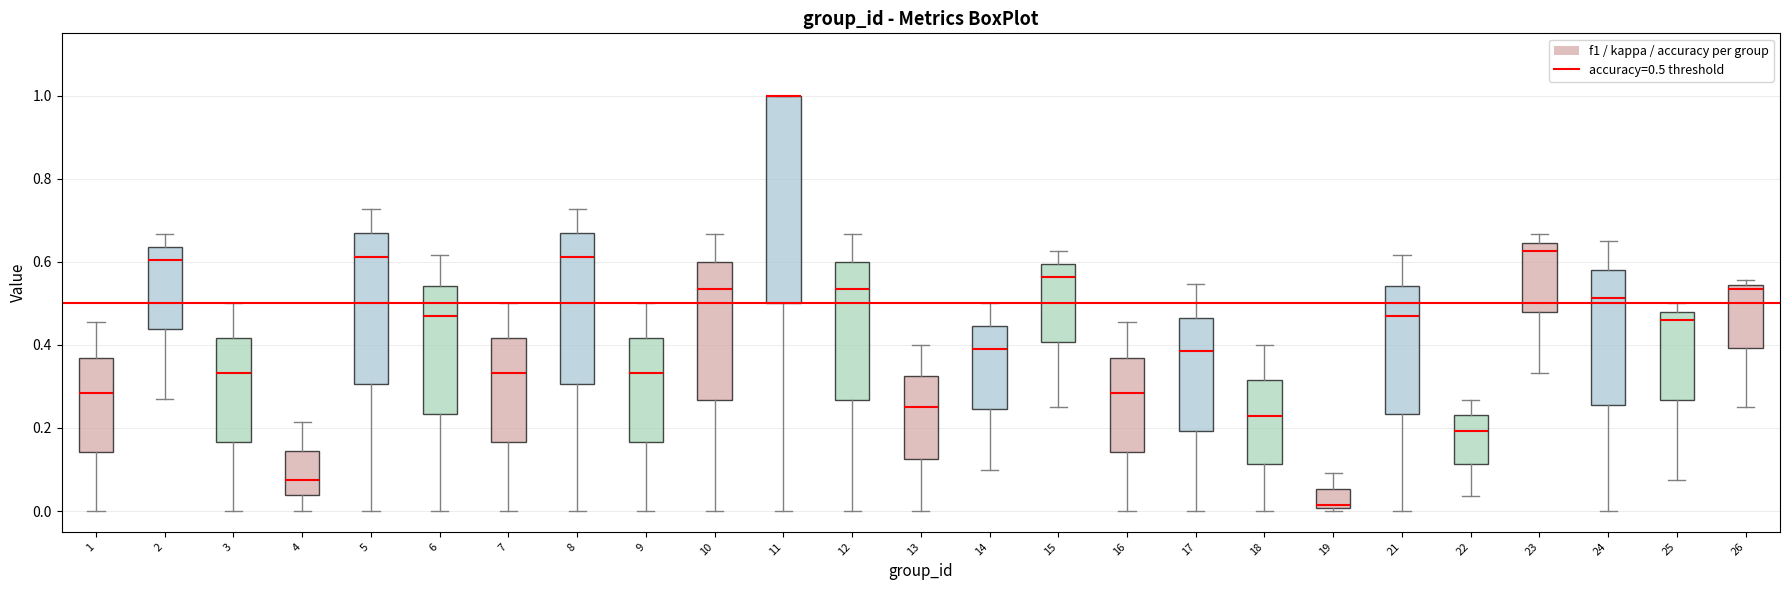

Reading left to right, read every box against the y-axis: the position of its median line, the range the box covers, and the ends of its whiskers. The values are not printed on the chart, so give them approximately, as read against the axis.

1: median 0.28, box 0.14 to 0.36, whiskers 0.00 to 0.46
2: median 0.60, box 0.44 to 0.64, whiskers 0.28 to 0.66
3: median 0.34, box 0.16 to 0.42, whiskers 0.00 to 0.50
4: median 0.08, box 0.04 to 0.14, whiskers 0.00 to 0.22
5: median 0.62, box 0.30 to 0.66, whiskers 0.00 to 0.72
6: median 0.46, box 0.24 to 0.54, whiskers 0.00 to 0.62
7: median 0.34, box 0.16 to 0.42, whiskers 0.00 to 0.50
8: median 0.62, box 0.30 to 0.66, whiskers 0.00 to 0.72
9: median 0.34, box 0.16 to 0.42, whiskers 0.00 to 0.50
10: median 0.54, box 0.26 to 0.60, whiskers 0.00 to 0.66
11: median 1.00 (drawn on the box's upper edge), box 0.50 to 1.00, whiskers 0.00 to 1.00
12: median 0.54, box 0.26 to 0.60, whiskers 0.00 to 0.66
13: median 0.26, box 0.12 to 0.32, whiskers 0.00 to 0.40
14: median 0.40, box 0.24 to 0.44, whiskers 0.10 to 0.50
15: median 0.56, box 0.40 to 0.60, whiskers 0.26 to 0.62
16: median 0.28, box 0.14 to 0.36, whiskers 0.00 to 0.46
17: median 0.38, box 0.20 to 0.46, whiskers 0.00 to 0.54
18: median 0.22, box 0.12 to 0.32, whiskers 0.00 to 0.40
19: median 0.02, box 0.00 to 0.06, whiskers 0.00 (just below the box's lower edge) to 0.10
21: median 0.46, box 0.24 to 0.54, whiskers 0.00 to 0.62
22: median 0.20, box 0.12 to 0.24, whiskers 0.04 to 0.26
23: median 0.62, box 0.48 to 0.64, whiskers 0.34 to 0.66
24: median 0.52, box 0.26 to 0.58, whiskers 0.00 to 0.66
25: median 0.46, box 0.26 to 0.48, whiskers 0.08 to 0.50
26: median 0.54 (just below the box's upper edge), box 0.40 to 0.54, whiskers 0.26 to 0.56